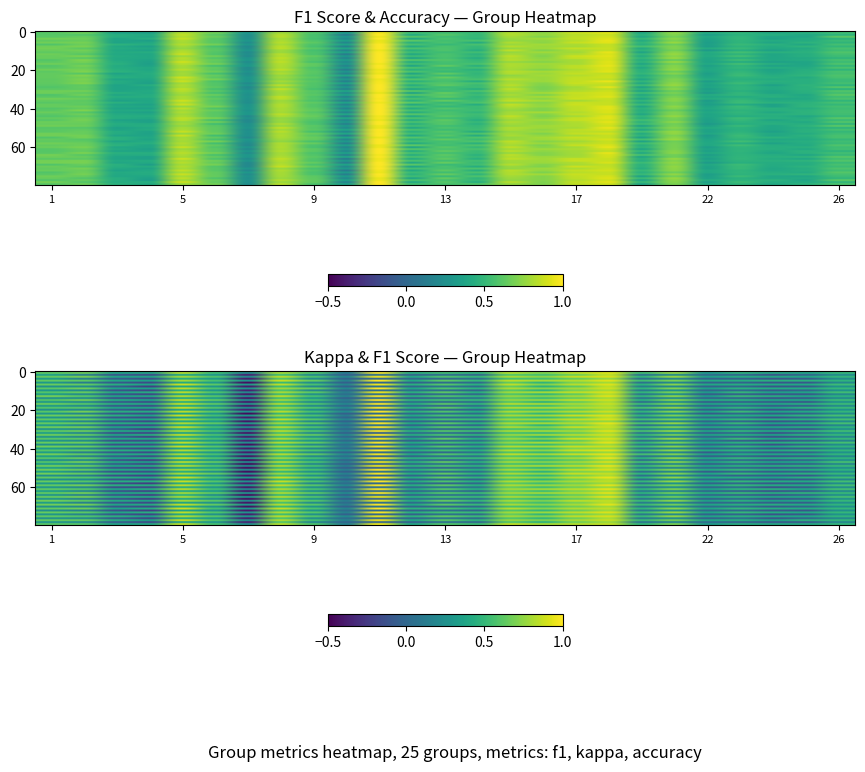

Rank the categories by 3 value from highest to lowest.

accuracy, f1, kappa